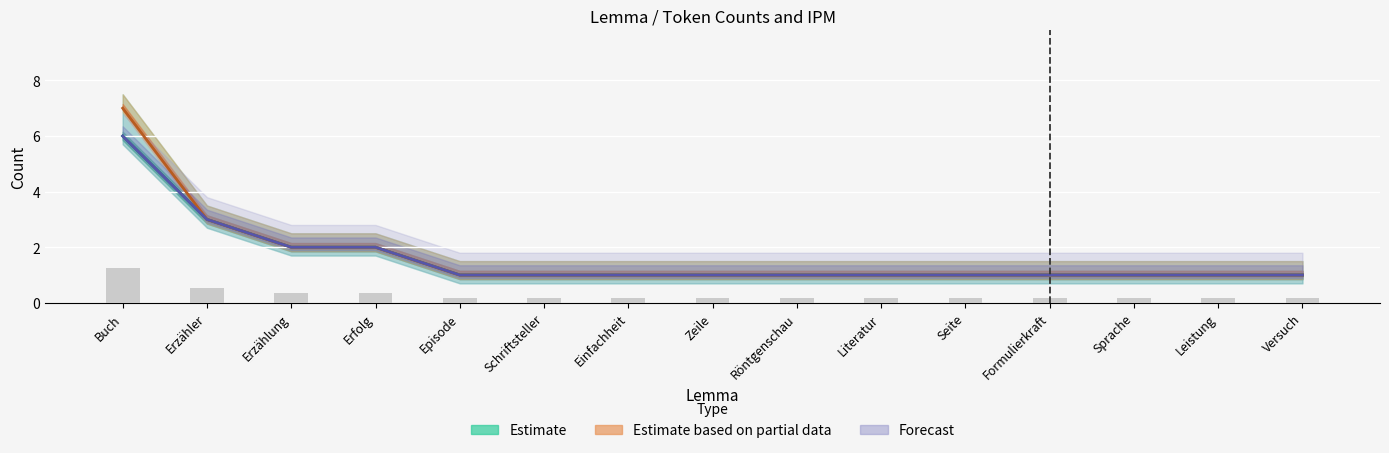

What is the highest value of the Estimate partial (line) series?

7.0